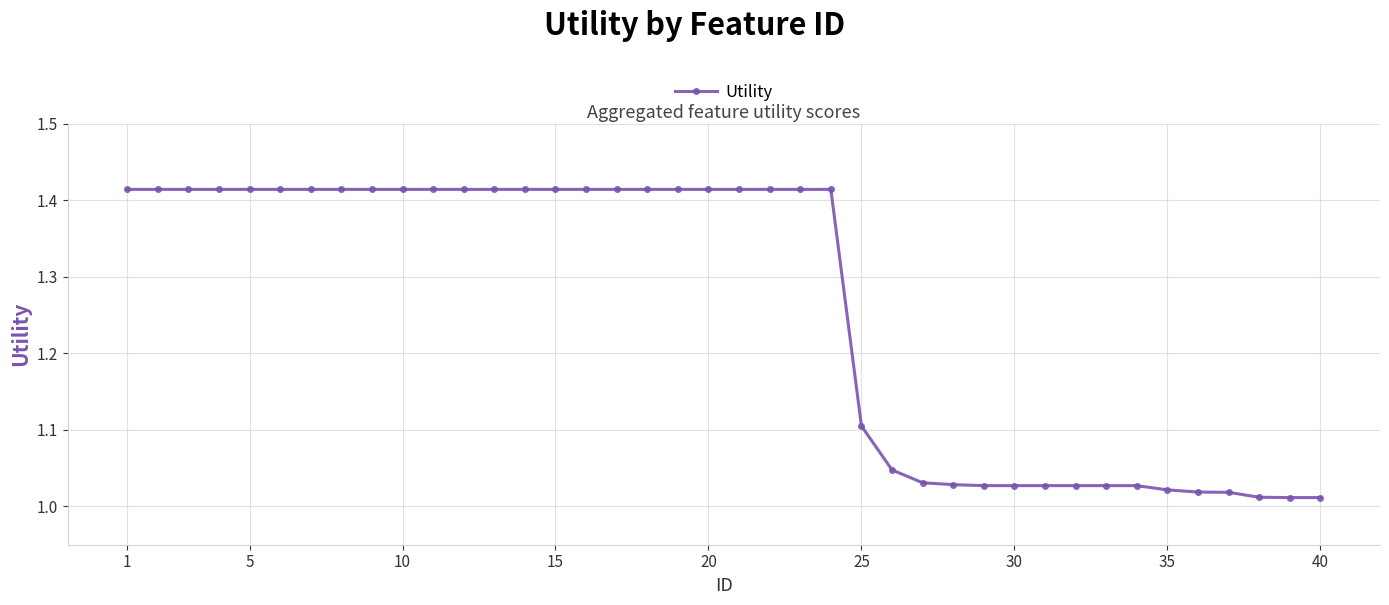

What is the sum of all values?

50.4